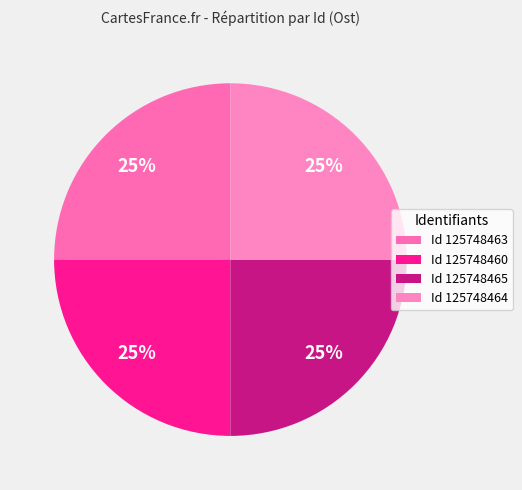

Count the number of slices in the pie.

4